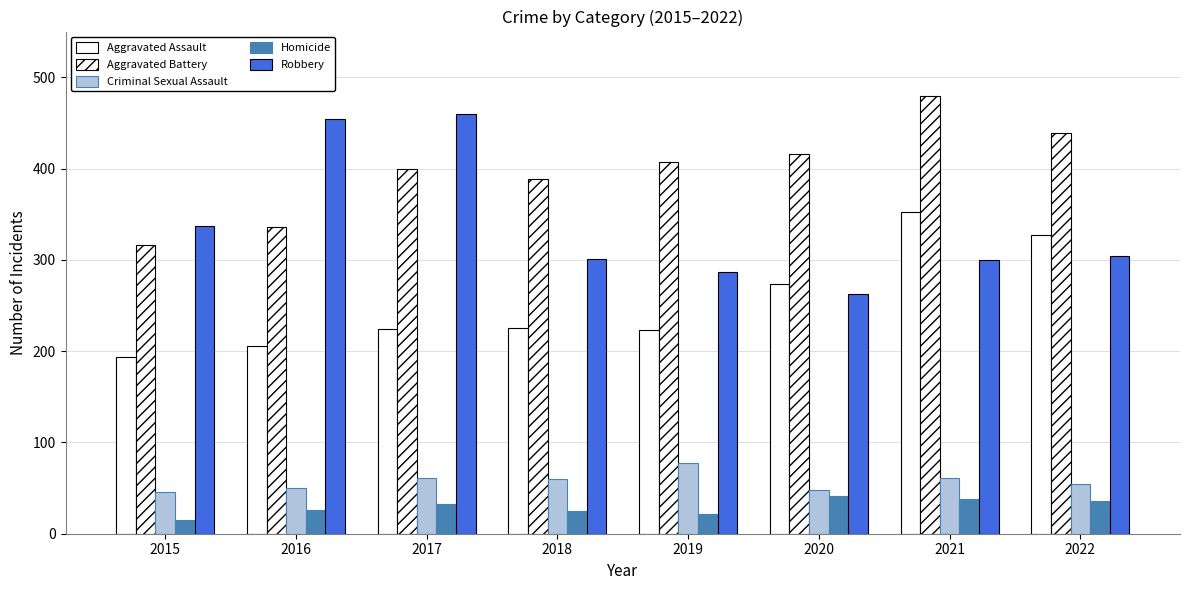

At which category is the sum across all series the highest?

2021